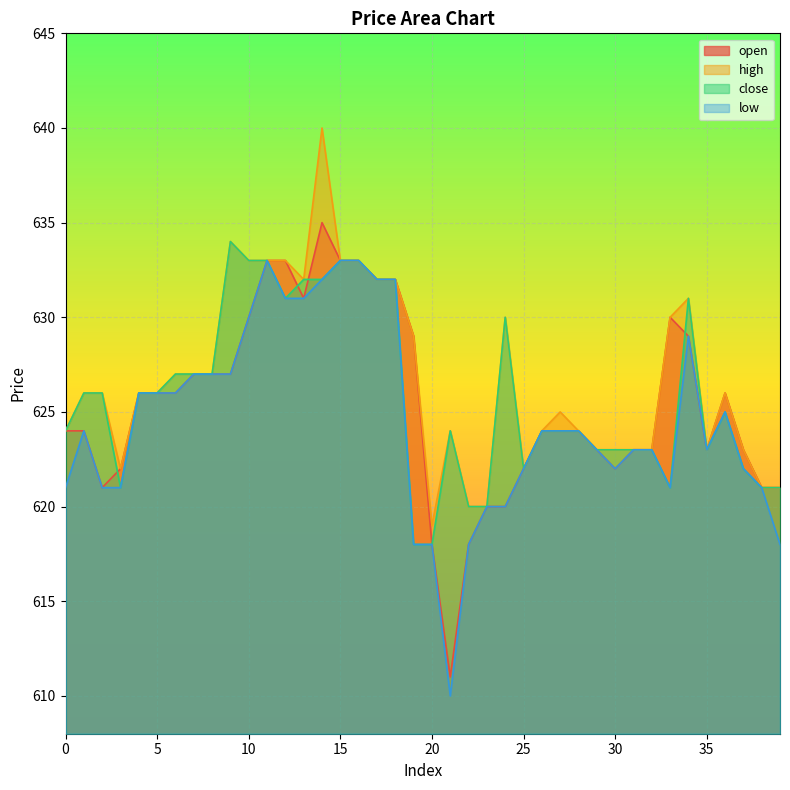

What is the total value across all series at 30?

2490